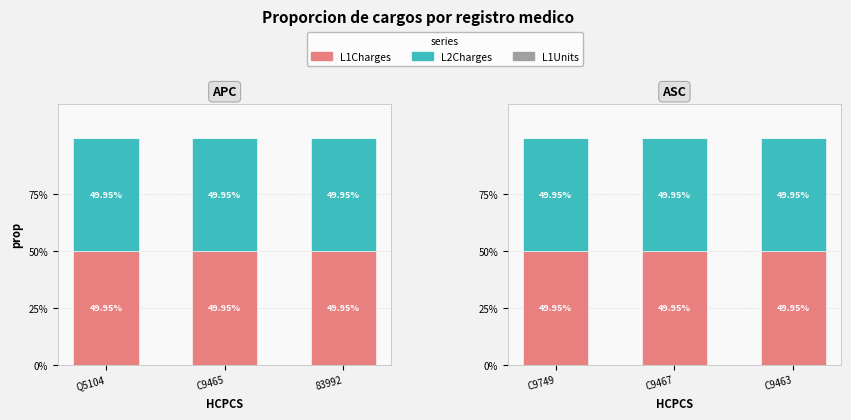

Which series has the largest range (max minus min)?

L1Charges